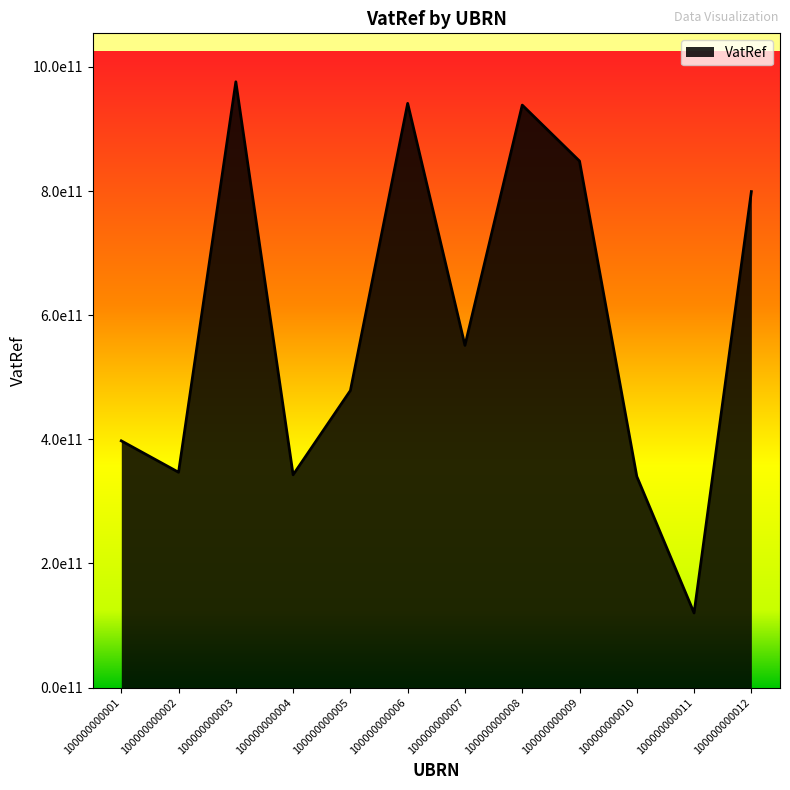

Is this an area chart (filled region under the line)?

Yes